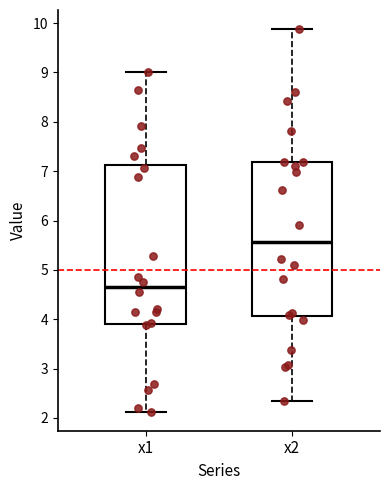

Which box's median line is the highest?

x2